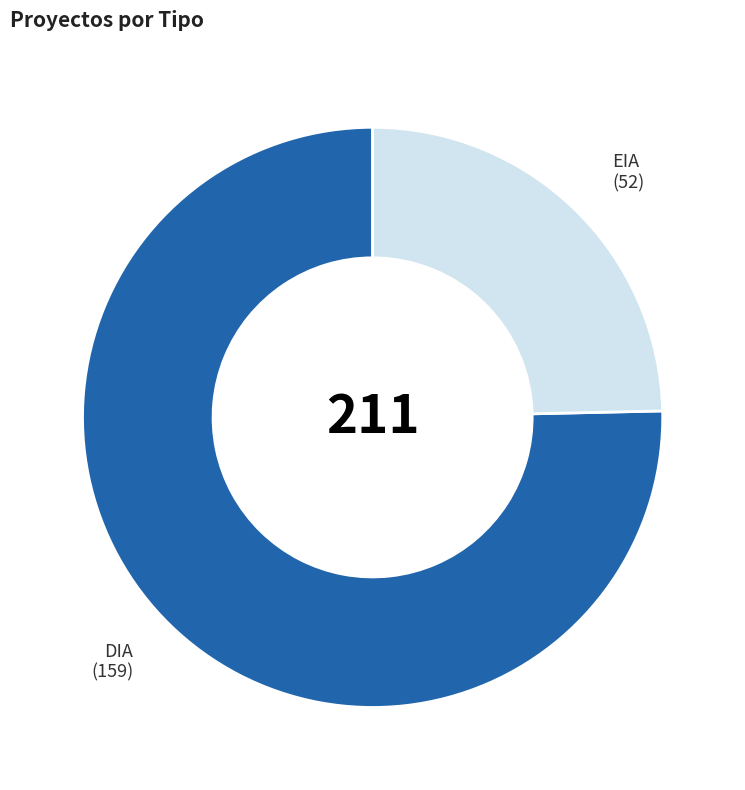

How many segments does this pie chart have?

2